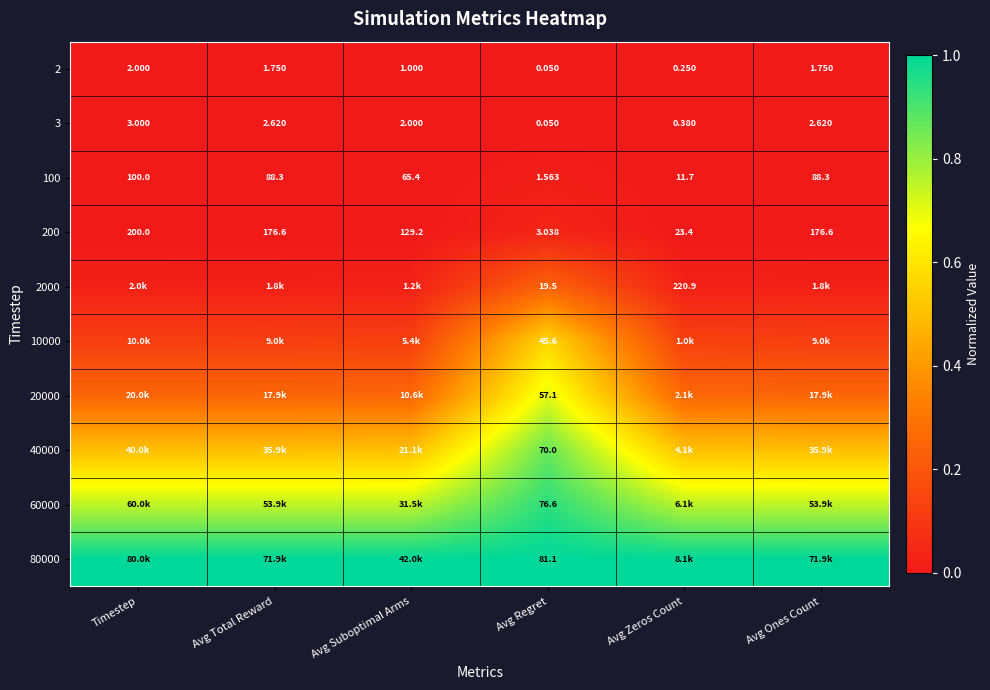

At which label does 100 first exceed 88?

Timestep